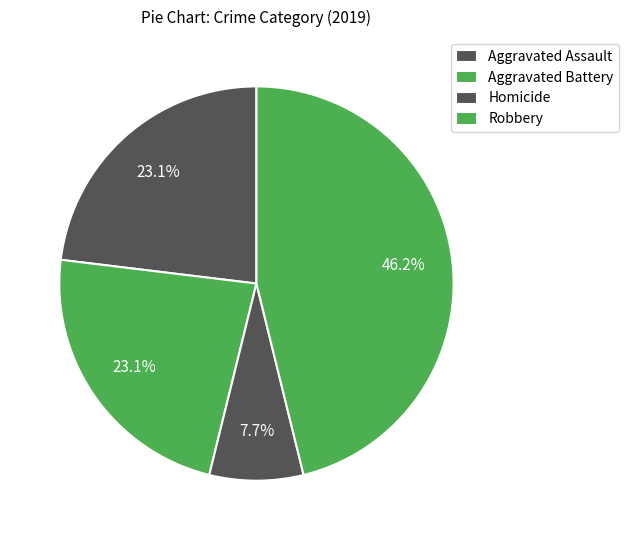

Combined, what portion of the pie is Aggravated Assault and Aggravated Battery?

46.2%